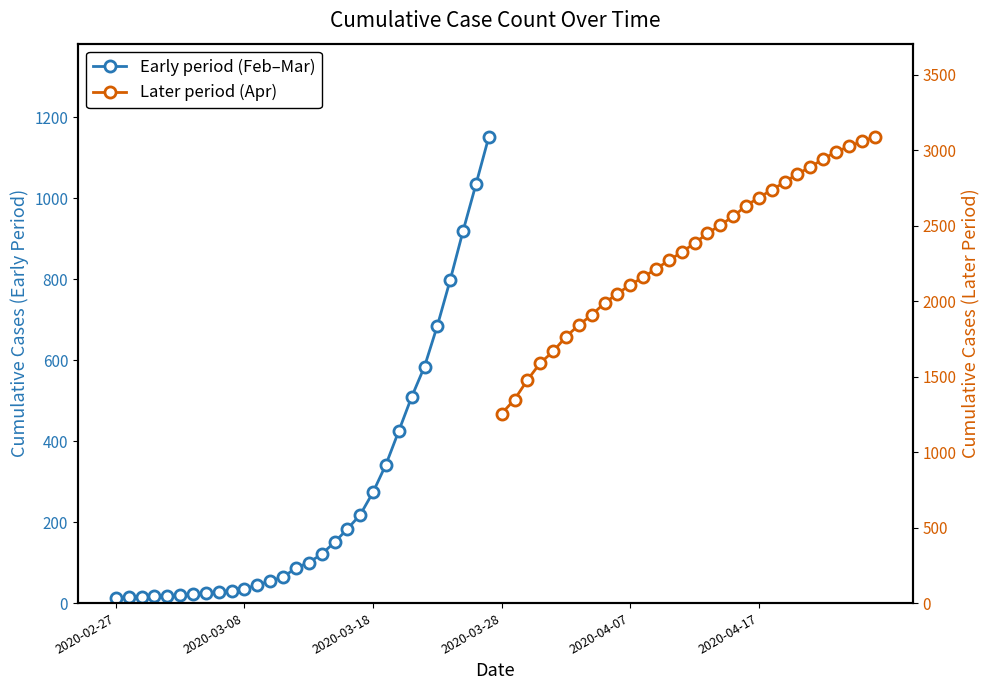

Reading left to right, list all the values displayed in this chart.

Early period (Feb–Mar): 13	14	15	17	17	19	22	24	28	31	36	44	55	64	87	100	121	150	183	218	274	342	425	509	584	685	798	919	1034	1151
Later period (Apr): 1255	1348	1477	1590	1666	1764	1841	1908	1987	2049	2107	2158	2213	2269	2324	2383	2448	2503	2560	2631	2685	2736	2787	2843	2886	2942	2987	3024	3057	3087